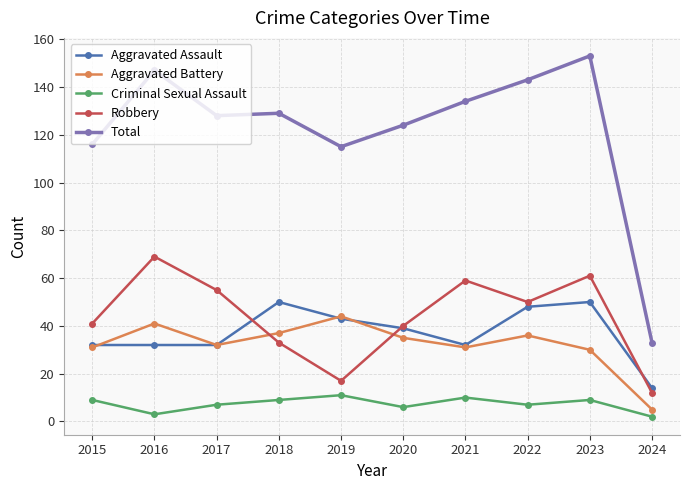

Rank the series by their maximum value, from highest to lowest.

Total, Robbery, Aggravated Assault, Aggravated Battery, Criminal Sexual Assault